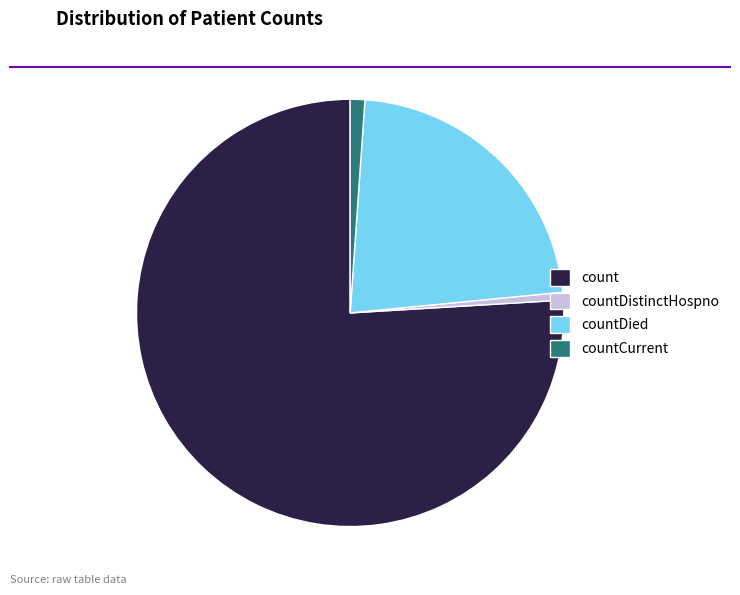

True or false: countDied accounts for 22% of the total.

True